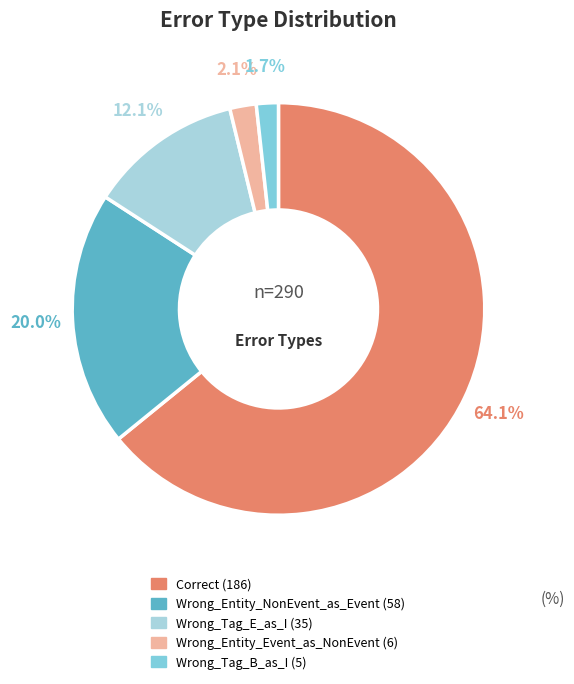

Between Wrong_Tag_B_as_I and Wrong_Entity_NonEvent_as_Event, which is larger?

Wrong_Entity_NonEvent_as_Event